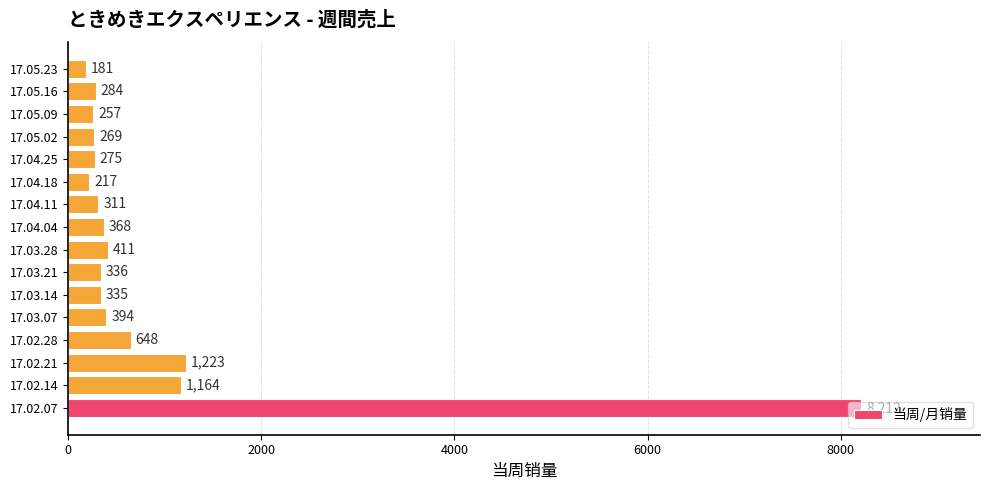

The chart shows a value of 411 at 17.03.28. True or false?

True